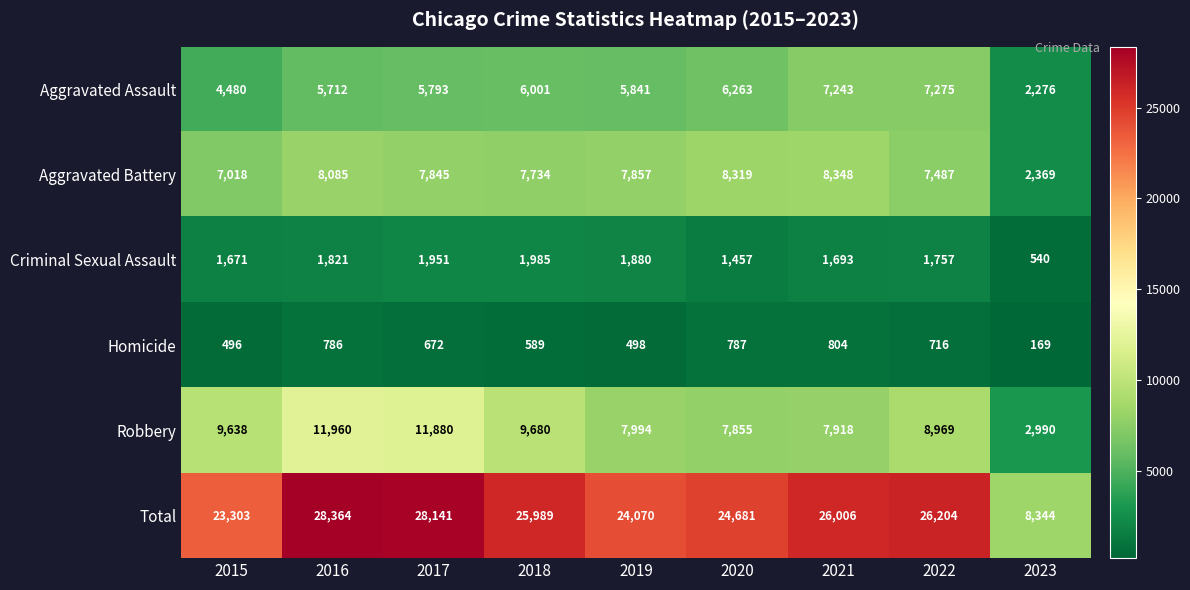

Which label corresponds to the largest value in the chart?

2016